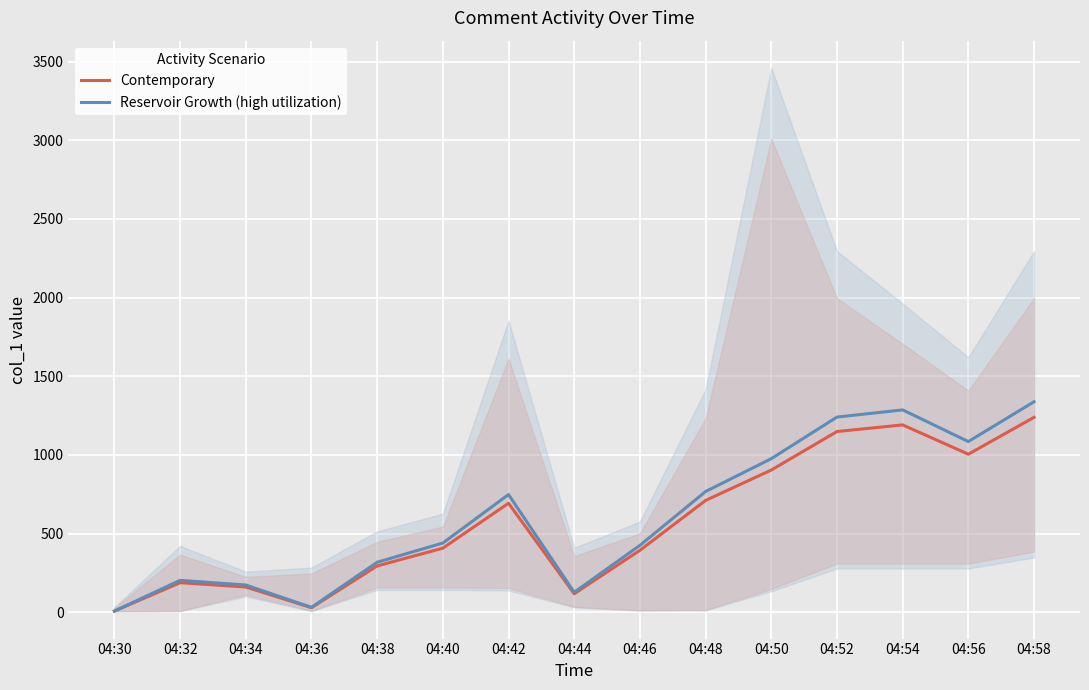

How many interior local valleys does the Reservoir Growth (high utilization) series have?

3